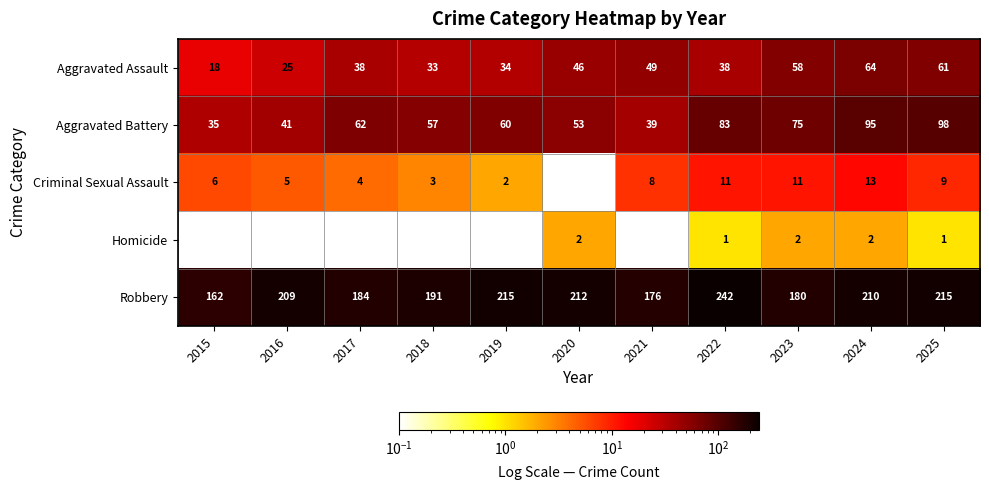

How many distinct data groups are displayed?

5